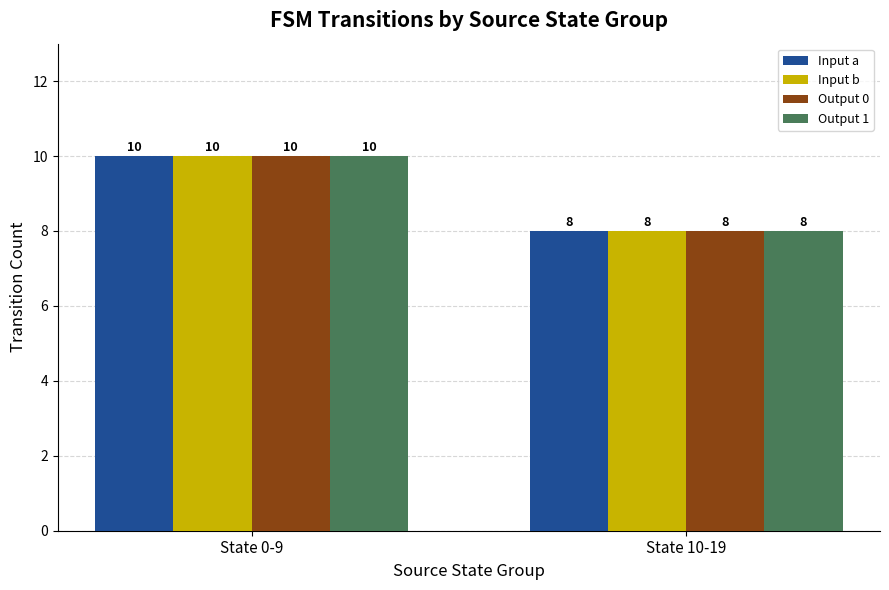

True or false: Output 1 has a value of 12 at State 10-19.

False